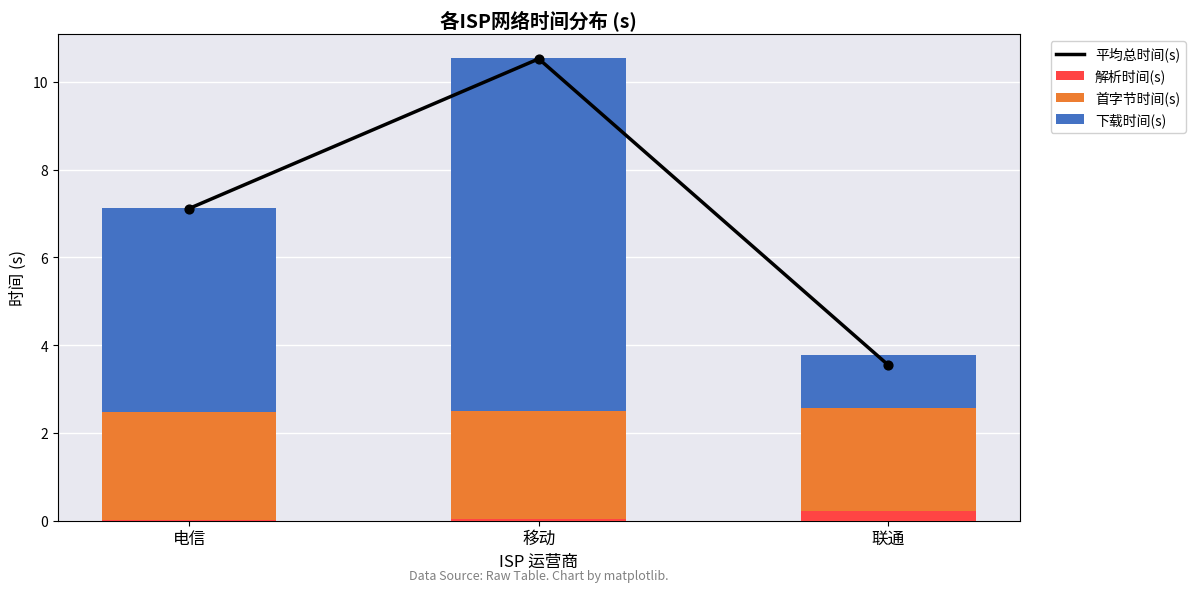

Which series contains the highest Y value?

平均总时间(s)